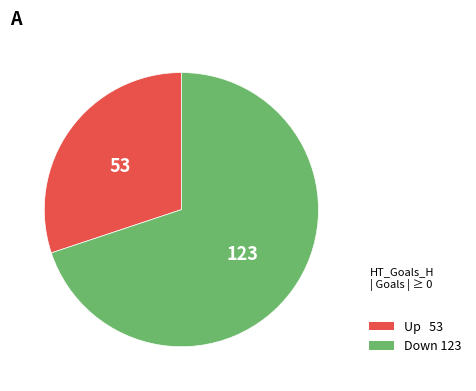

Does any single category account for the majority?

Yes